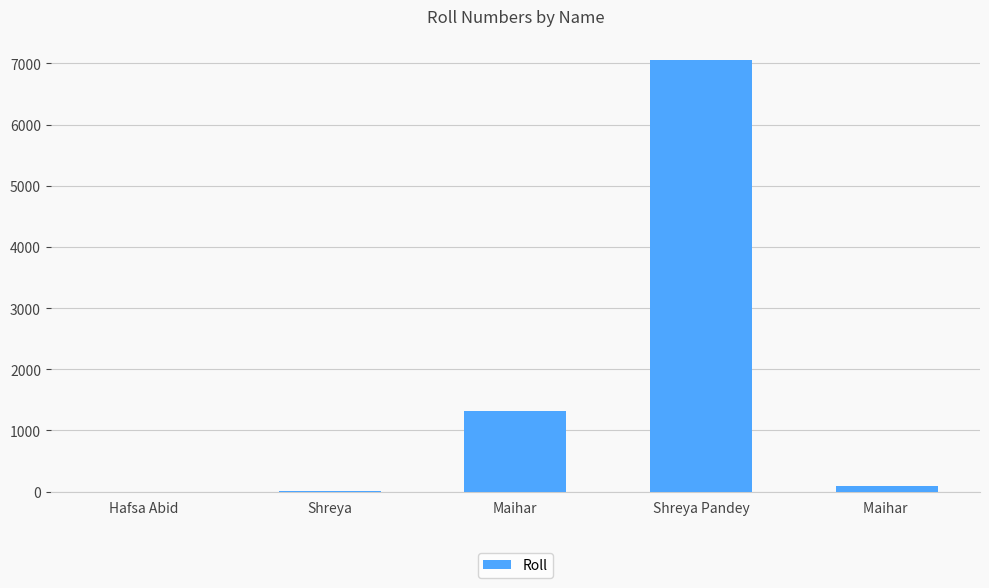

At which label is the value closest to 3526?

Maihar